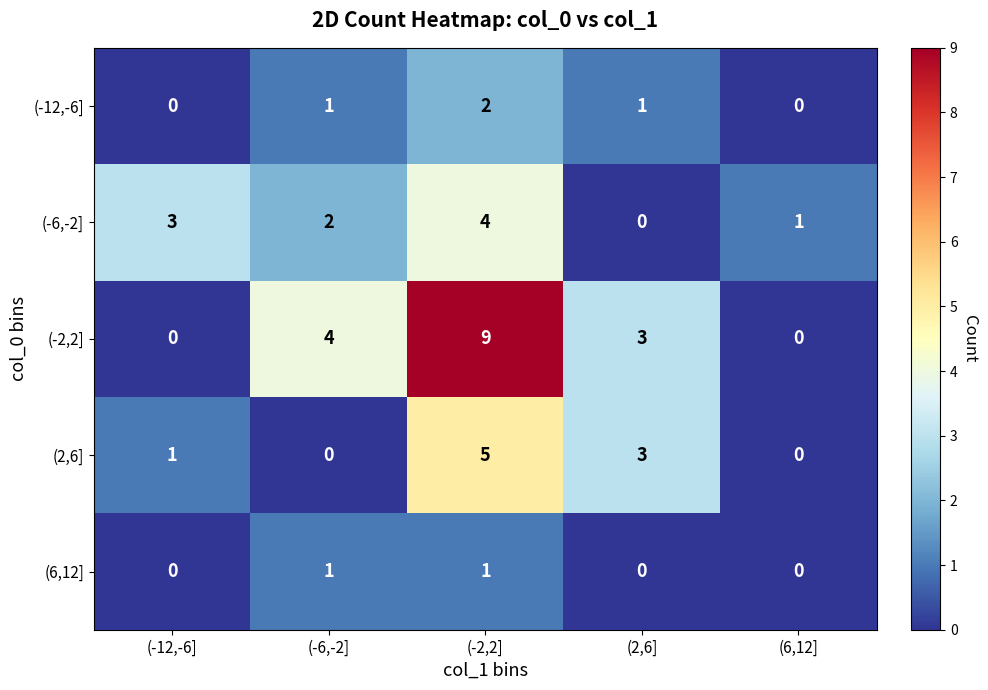

Which series has the widest spread of values?

(-2,2]